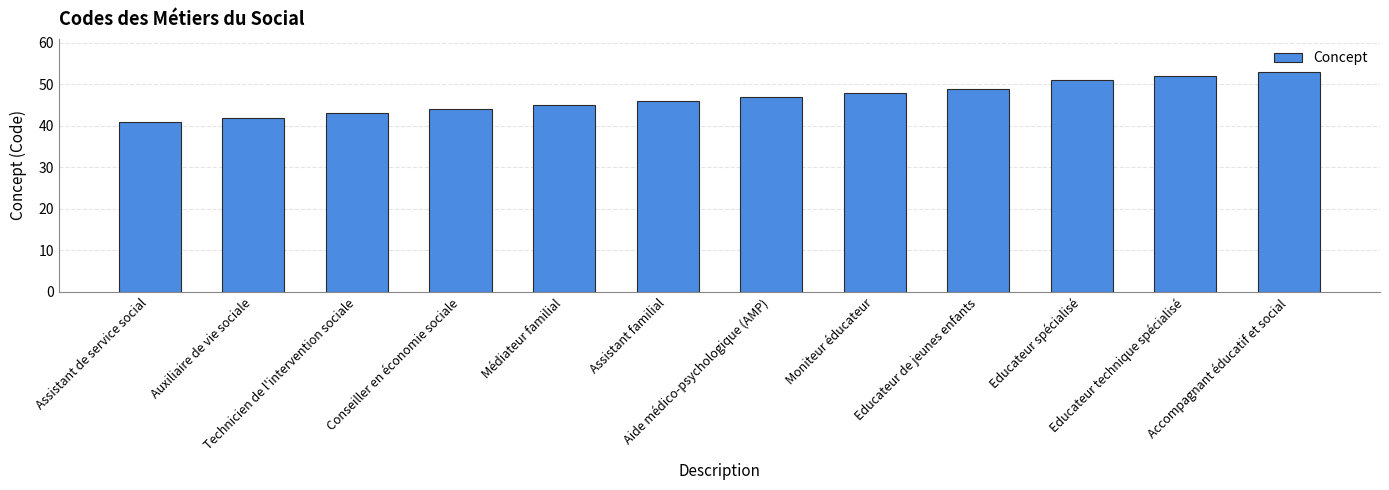

How many bars are there in total?

12